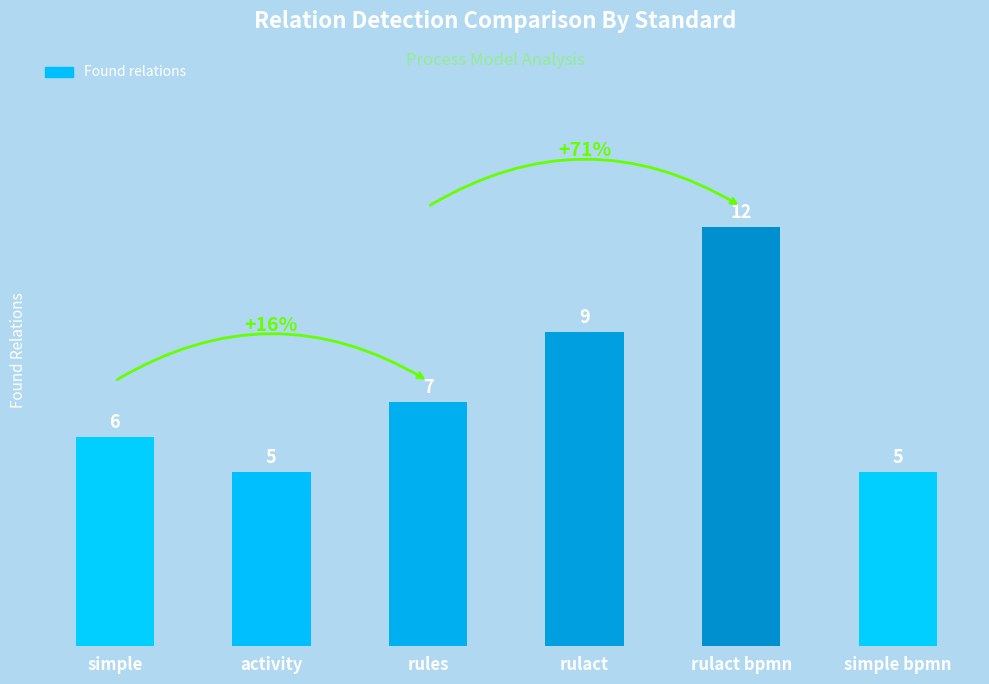

How many bars are there in total?

6